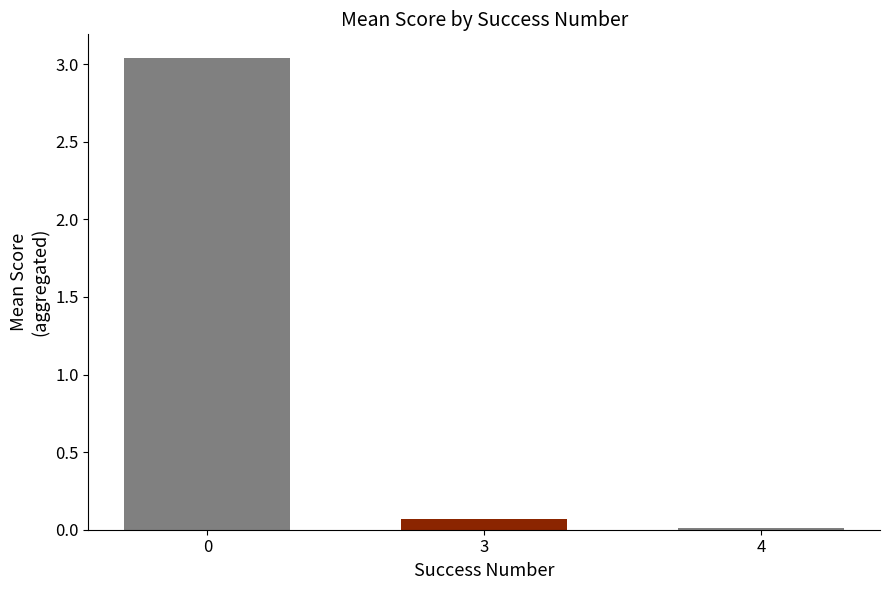

What is the change in value from 0 to 3?

-3.0